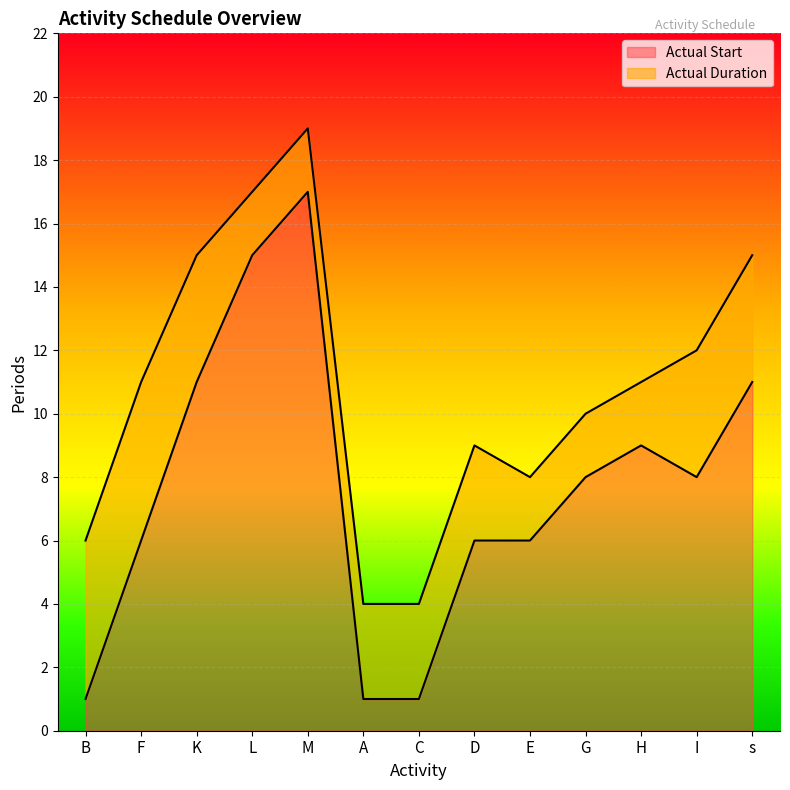

Rank the categories by value from highest to lowest.

M, L, K, s, H, G, I, F, D, E, B, A, C